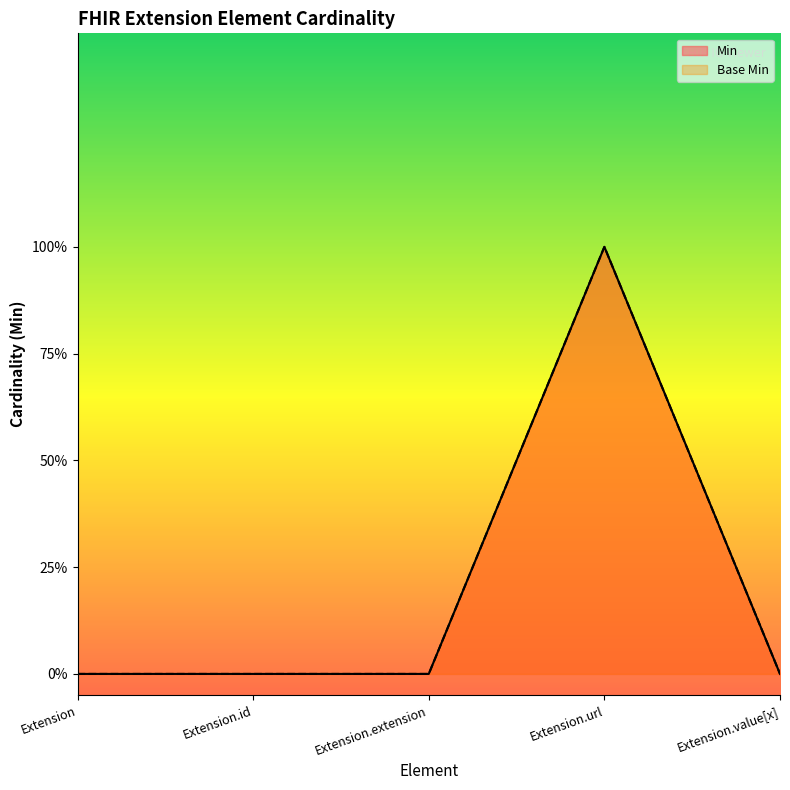

List the series in order of their peak value, highest first.

Min, Base Min